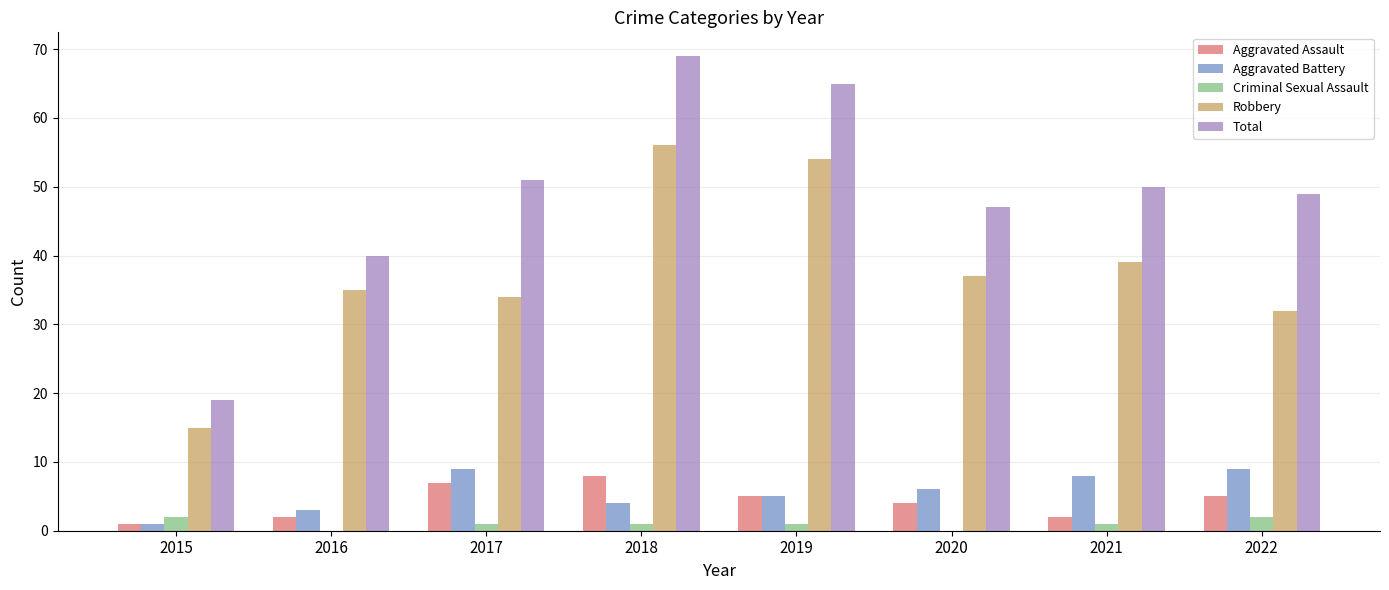

What is the greatest value displayed?

69